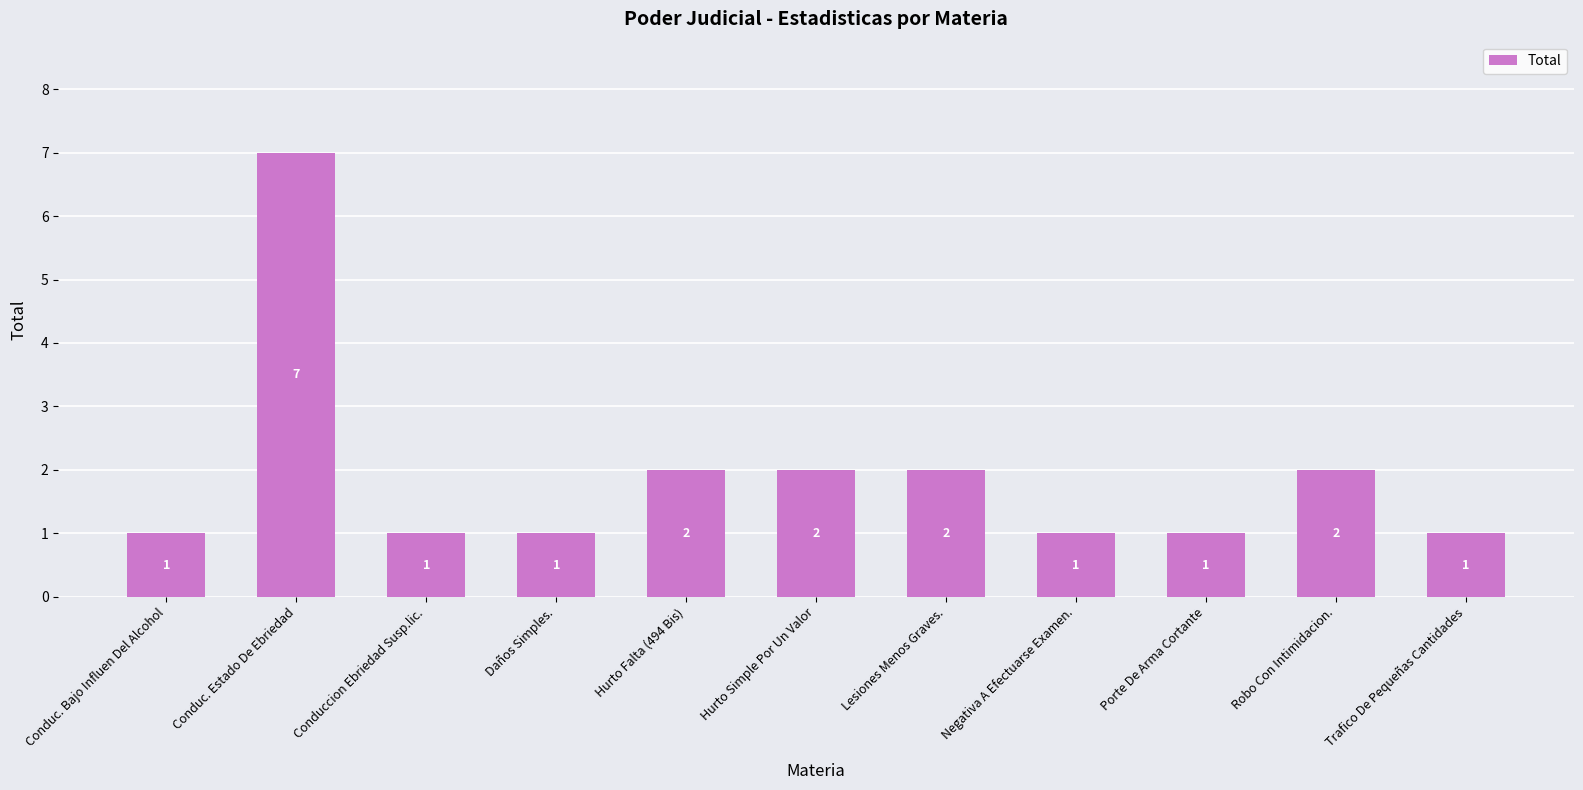

What position from the right is Negativa A Efectuarse Examen.?

4